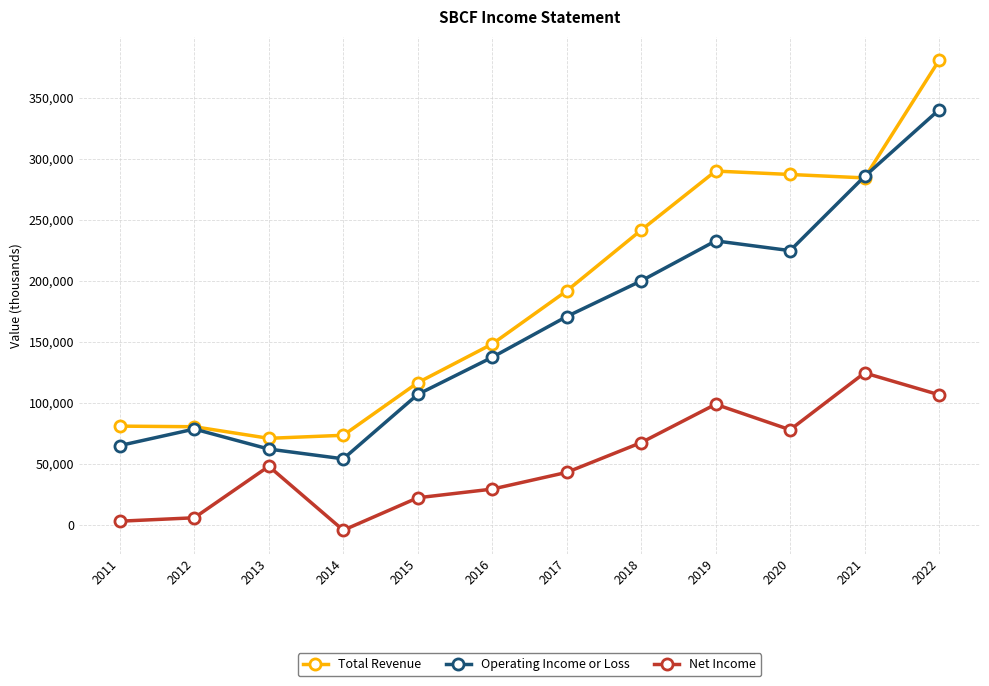

Which series has the widest spread of values?

Total Revenue